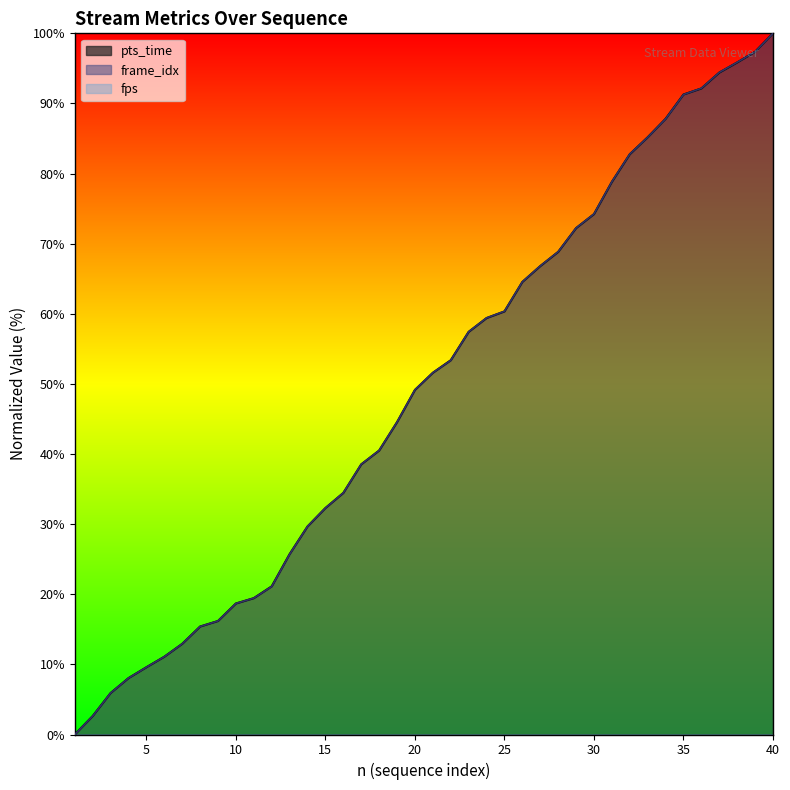

How many data points in pts_time are less than 51?

20